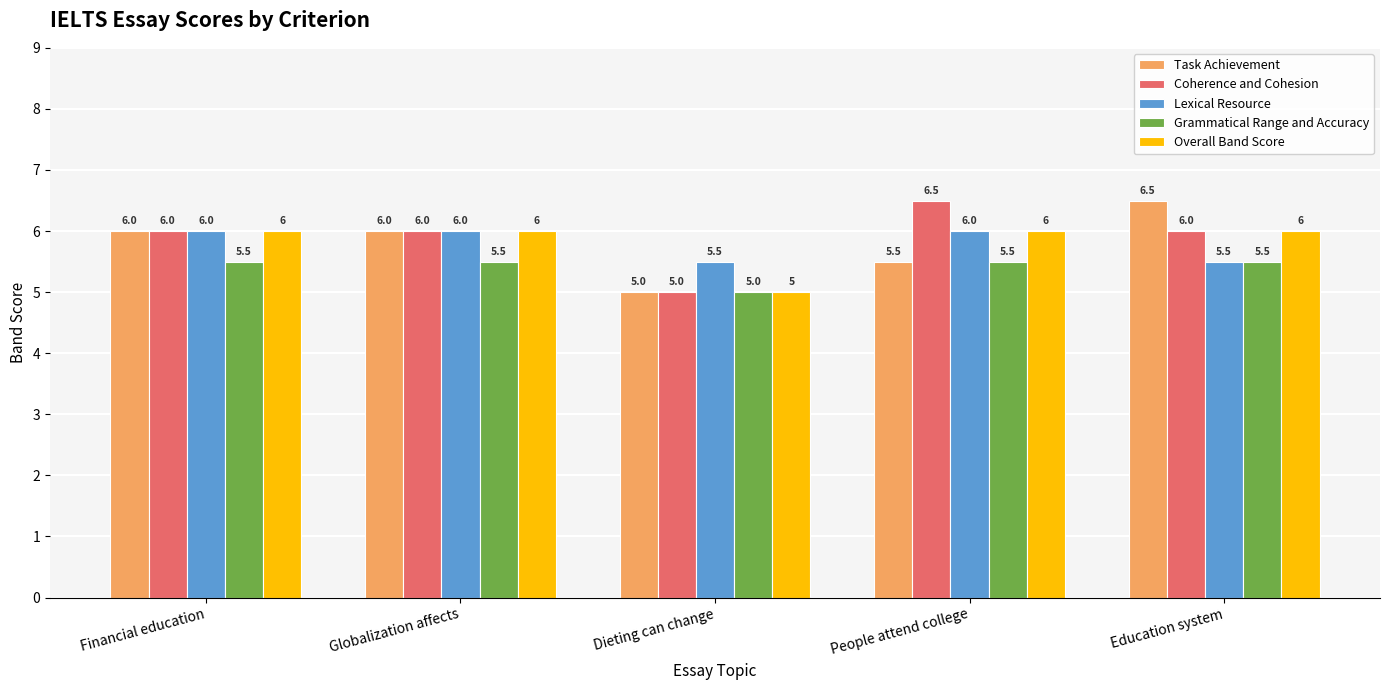

The value of Lexical Resource at Financial education is 9.4. True or false?

False